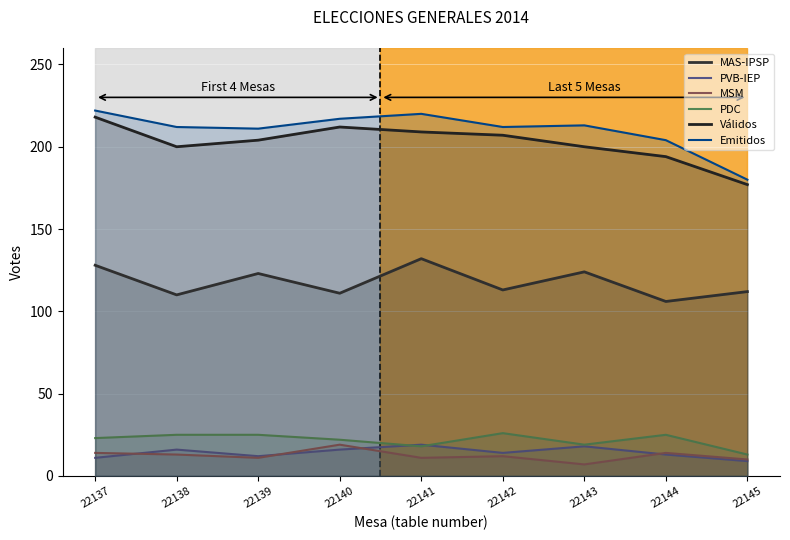

How many data points does each series have?

9